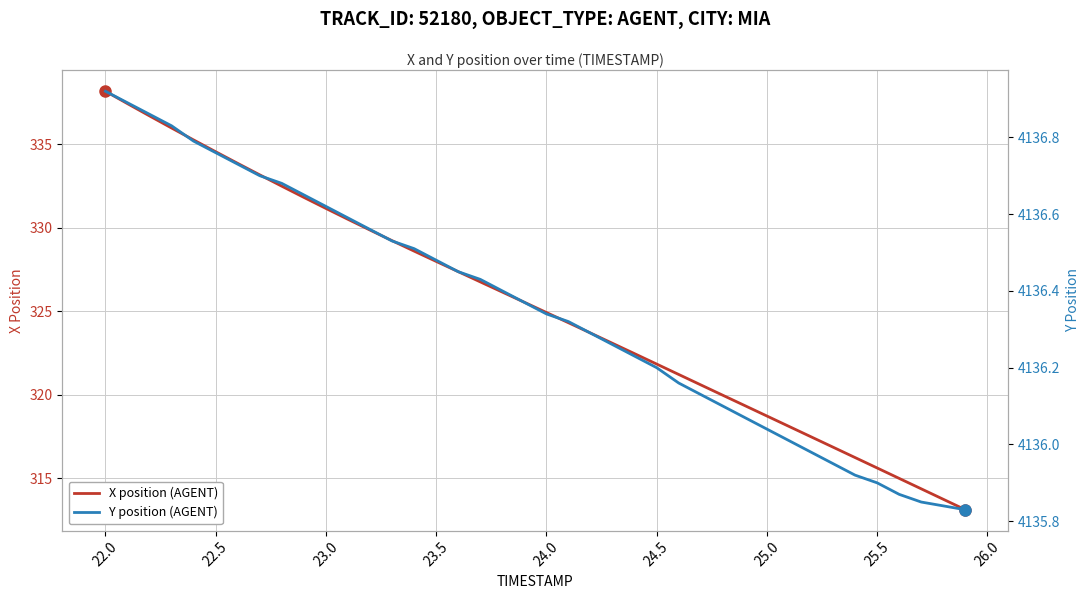

At which label does X position (AGENT) reach its peak?

22.0